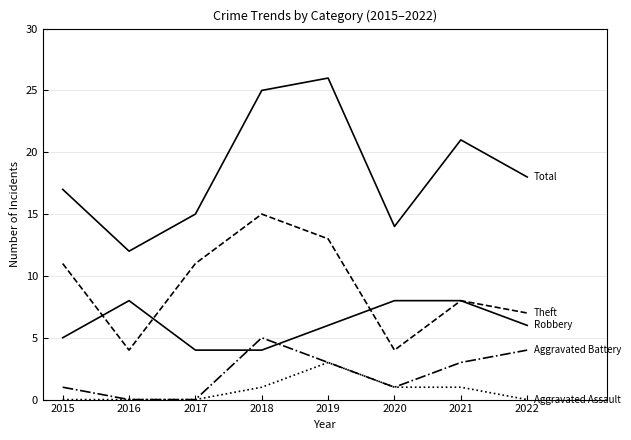

Does the chart have visible grid lines?

Yes